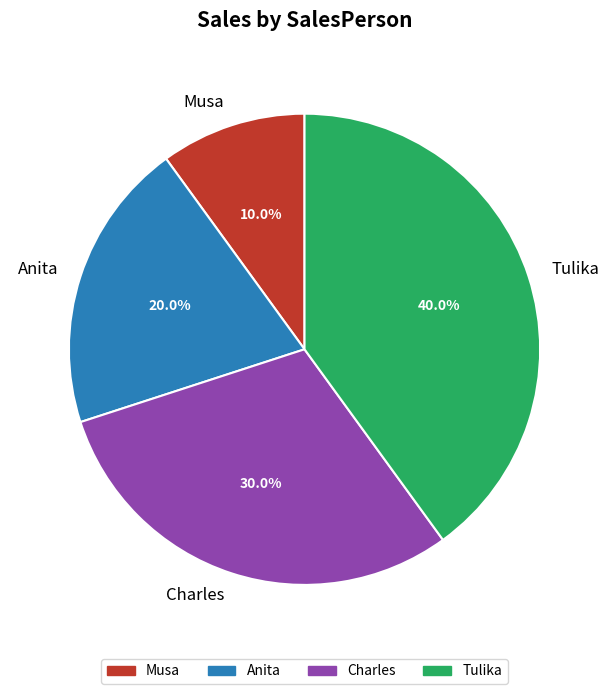

What is the largest slice in the pie chart?

Tulika